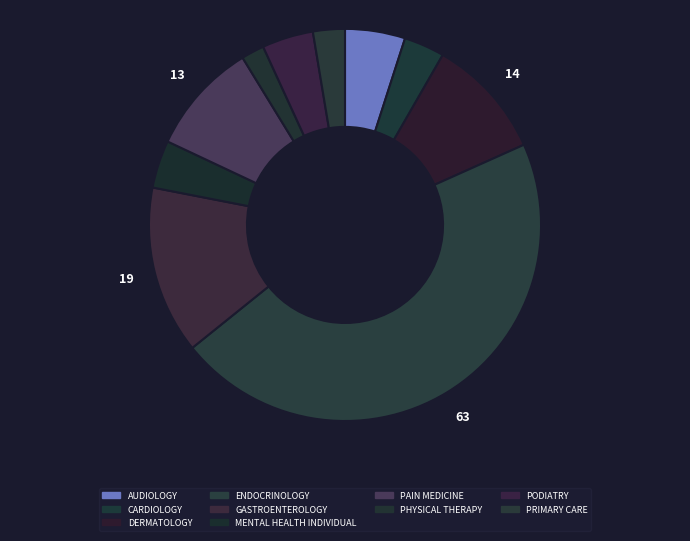

To the nearest percent, what is the combined percentage of PODIATRY and ENDOCRINOLOGY?

50%